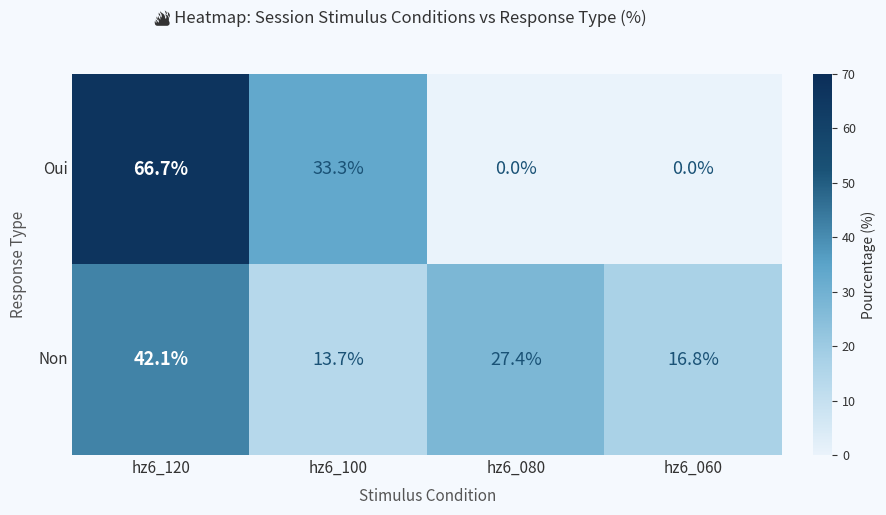

Reading left to right, transcribe all the data shown in this chart.

Oui: hz6_120=66.7	hz6_100=33.3	hz6_080=0.0	hz6_060=0.0
Non: hz6_120=42.1	hz6_100=13.7	hz6_080=27.4	hz6_060=16.8